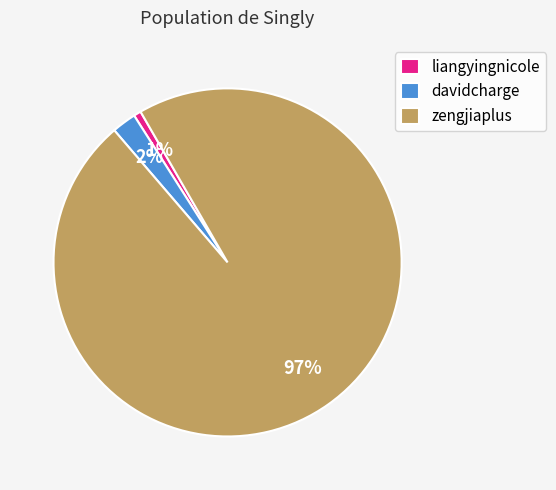

Rank the categories by value from lowest to highest.

liangyingnicole, davidcharge, zengjiaplus